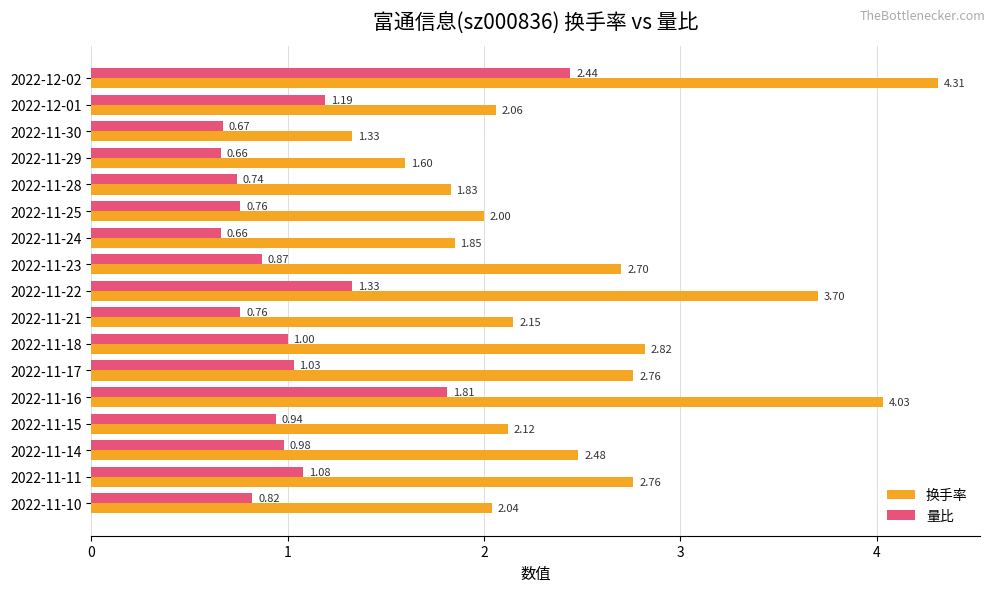

Which series has the largest total across all categories?

换手率